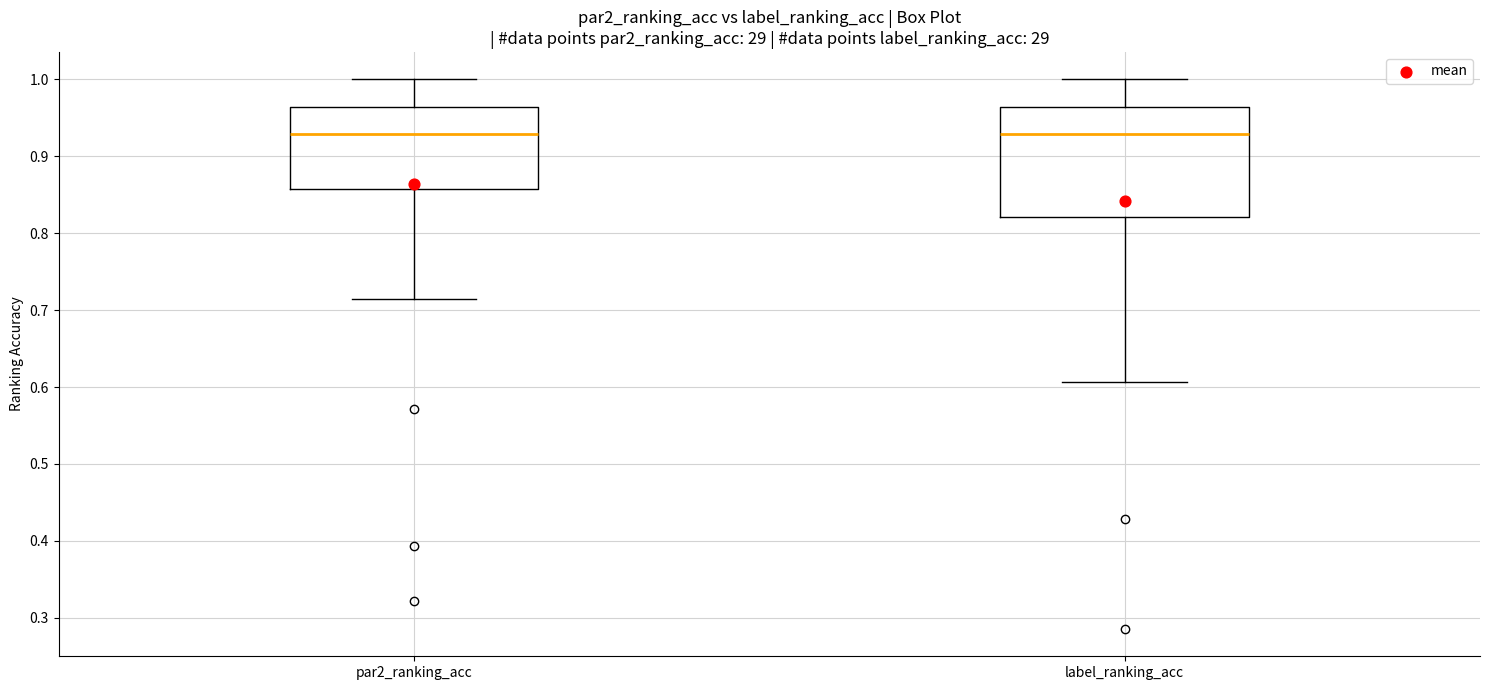

Reading left to right, transcribe this box plot: for each box, give where its median line is, the range the box spans, and where its two whiskers end, as read against the y-axis. The values are not printed on the chart, so give them approximately, as read against the axis.

par2_ranking_acc: median 0.93, box 0.86 to 0.96, whiskers 0.71 to 1.00
label_ranking_acc: median 0.93, box 0.82 to 0.96, whiskers 0.61 to 1.00